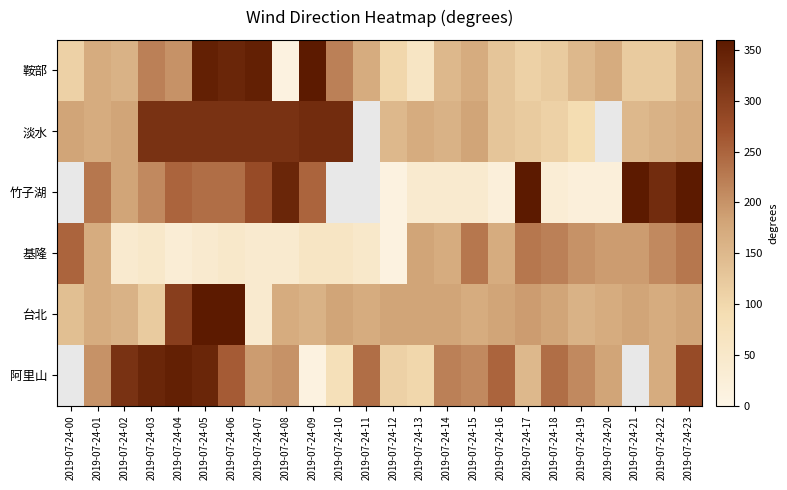

Between 2019-07-24-10 and 2019-07-24-04, which is larger?

2019-07-24-10